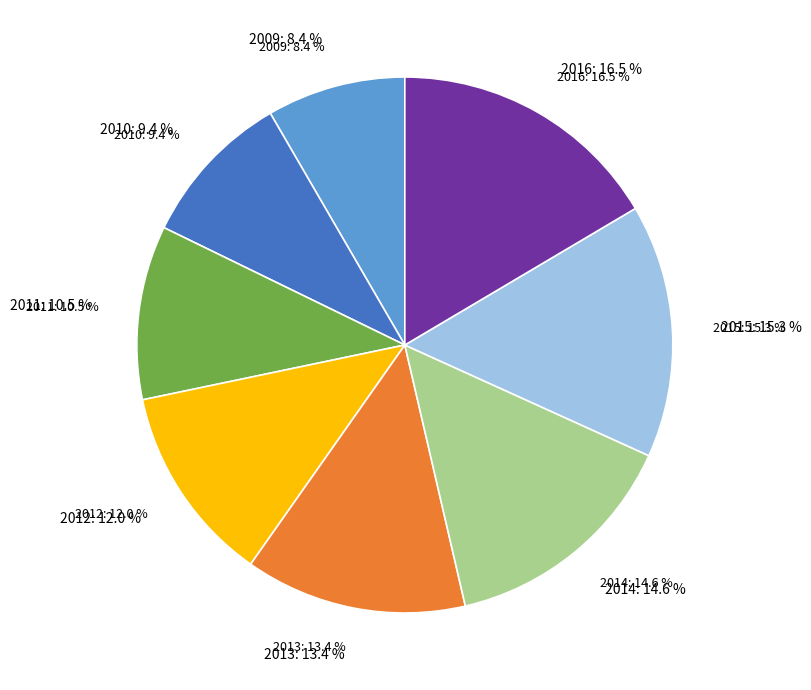

Combined, do 2014 and 2015 account for over 50%?

No